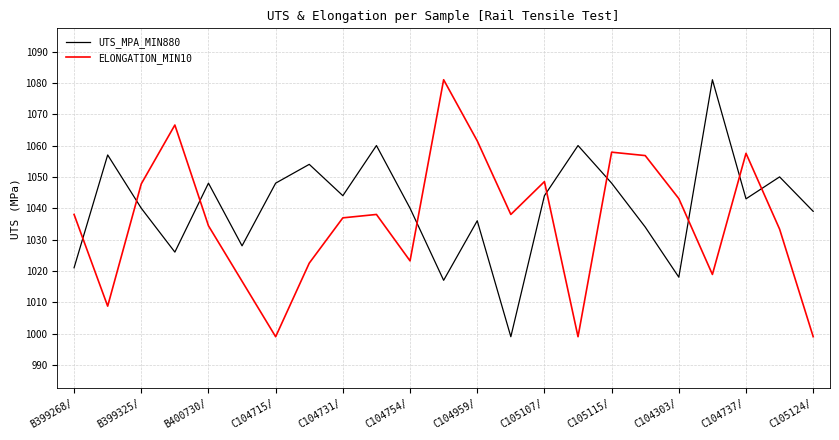

True or false: ELONGATION_MIN10 and UTS_MPA_MIN880 intersect in this chart.

True